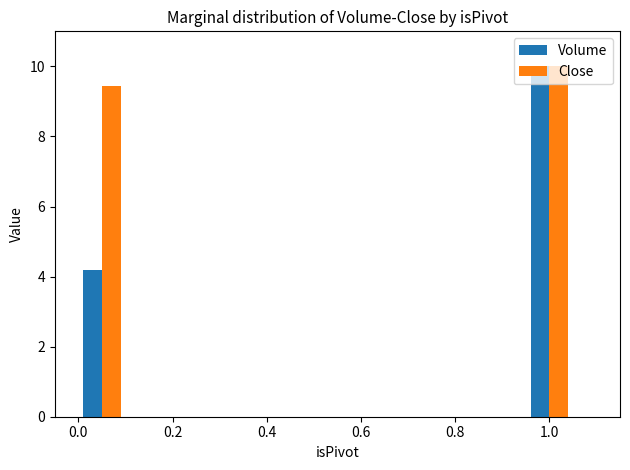

The value of Close at 0.0 is 9.4. True or false?

True